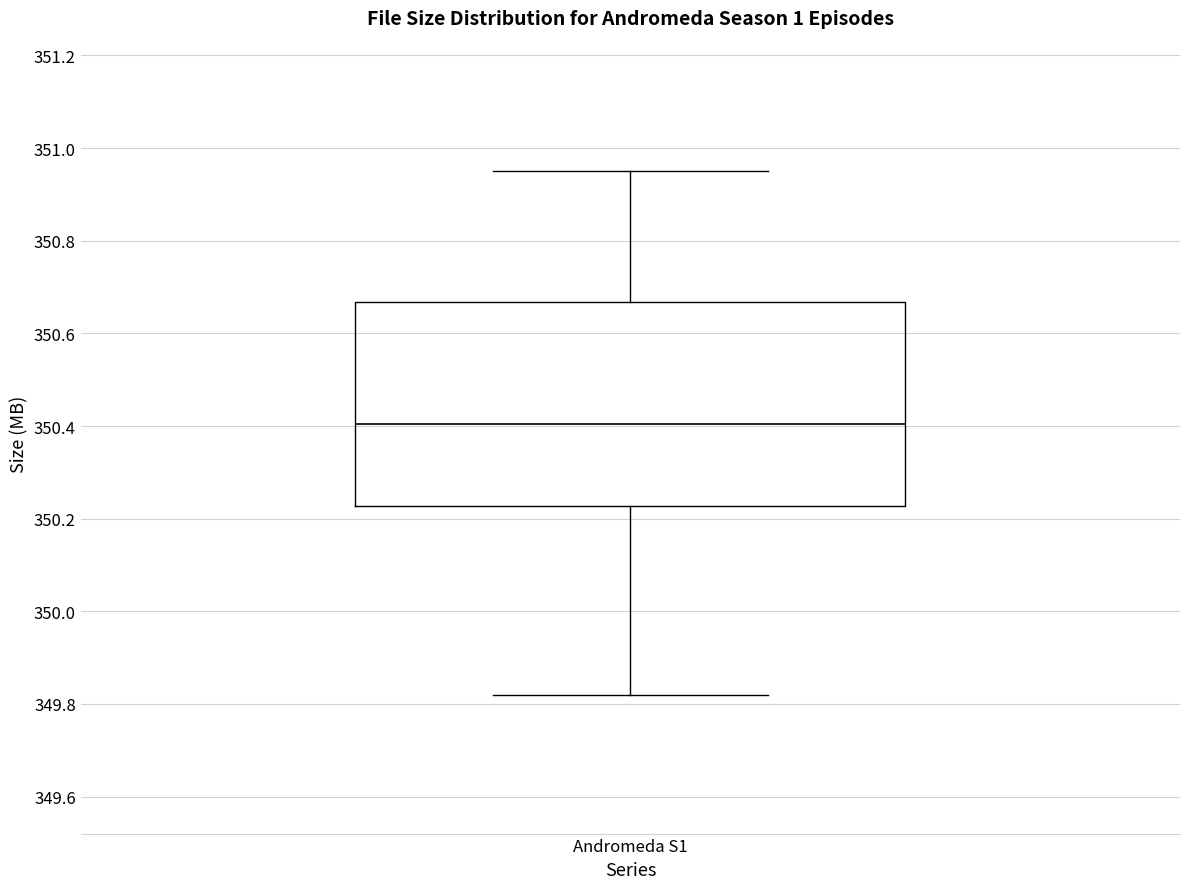

Transcribe this box plot: give where the median line is, the range the box spans, and where the two whiskers end, as read against the y-axis. The values are not printed on the chart, so give them approximately, as read against the axis.

median 350.40, box 350.22 to 350.66, whiskers 349.82 to 350.96